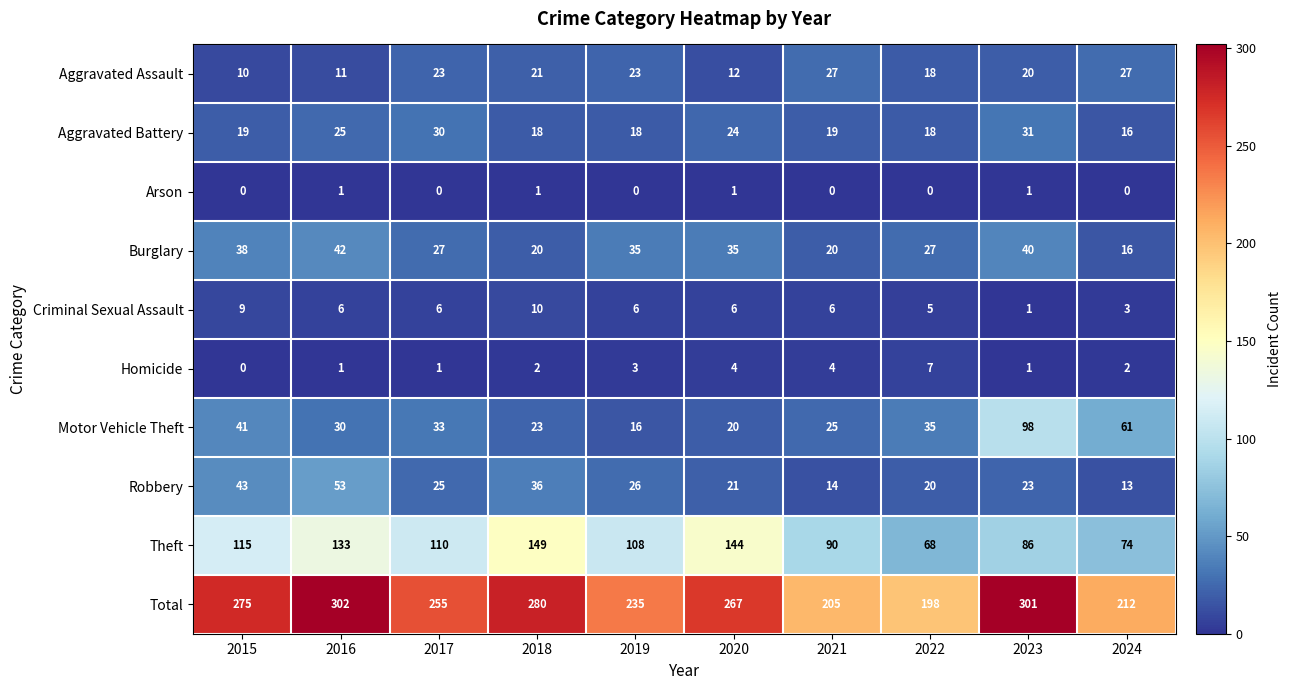

What is the lowest value of the Theft series?

68